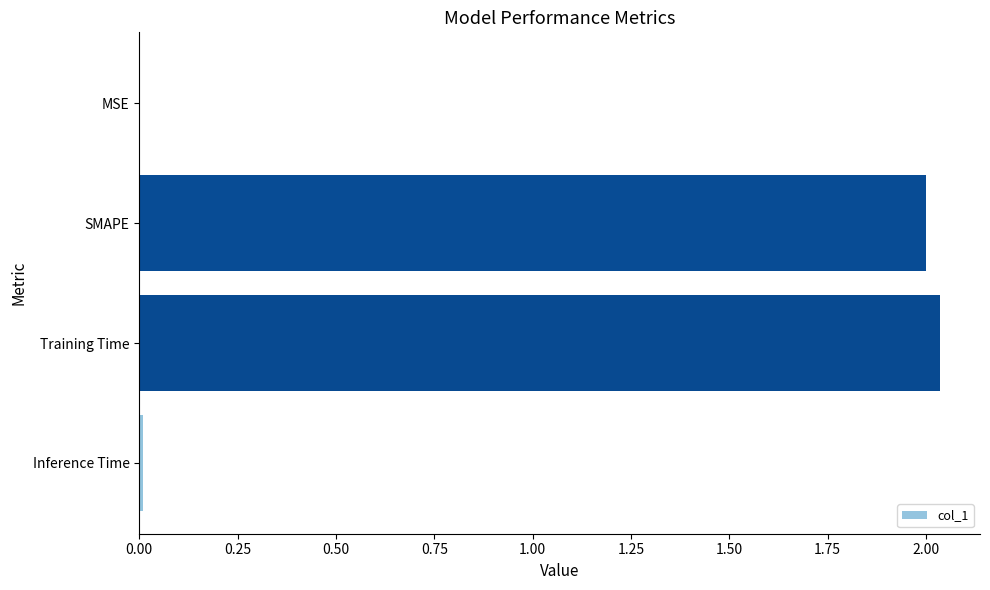

What is the sum of the values at SMAPE and Training Time?

4.0